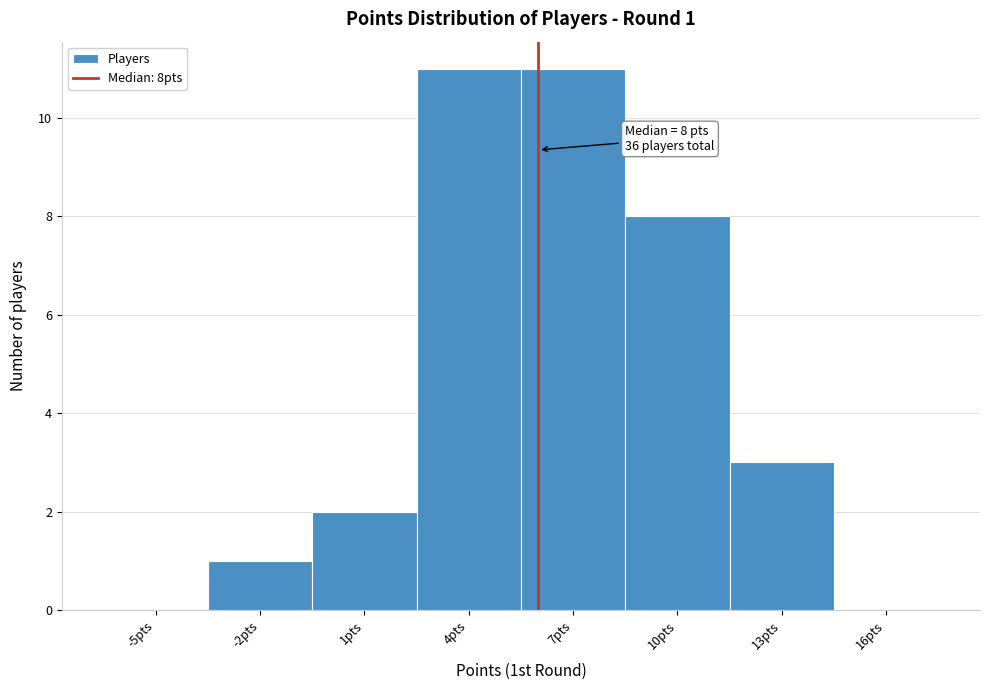

Reading right to left, list all the values displayed in this chart.

16pts=0	13pts=3	10pts=8	7pts=11	4pts=11	1pts=2	-2pts=1	-5pts=0